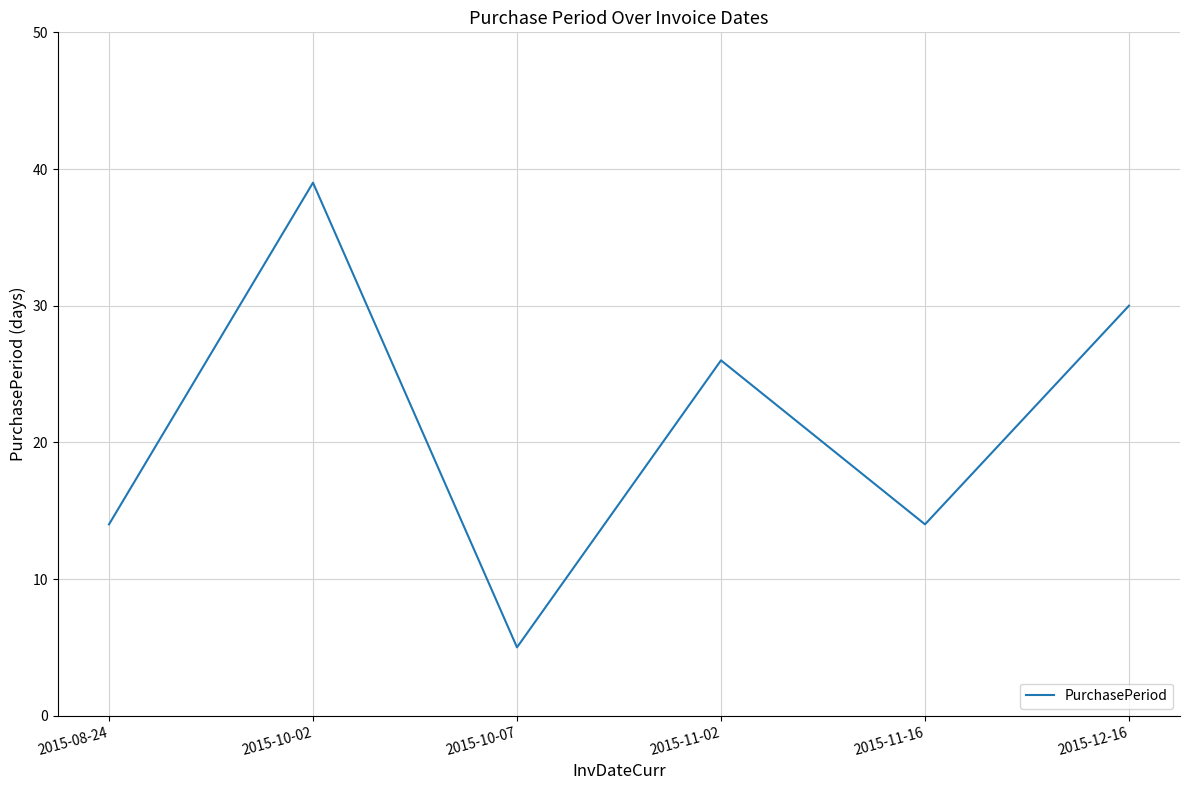

What is the ratio of the value at 2015-10-02 to the value at 2015-12-16?

1.3